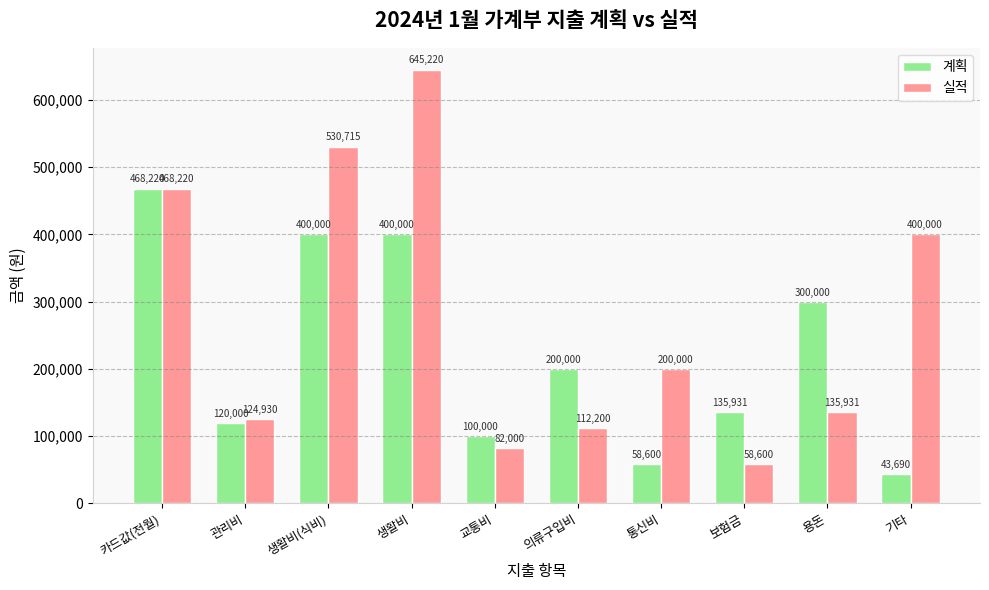

What is the value of the 실적 bar at the 8th from the left?

58600